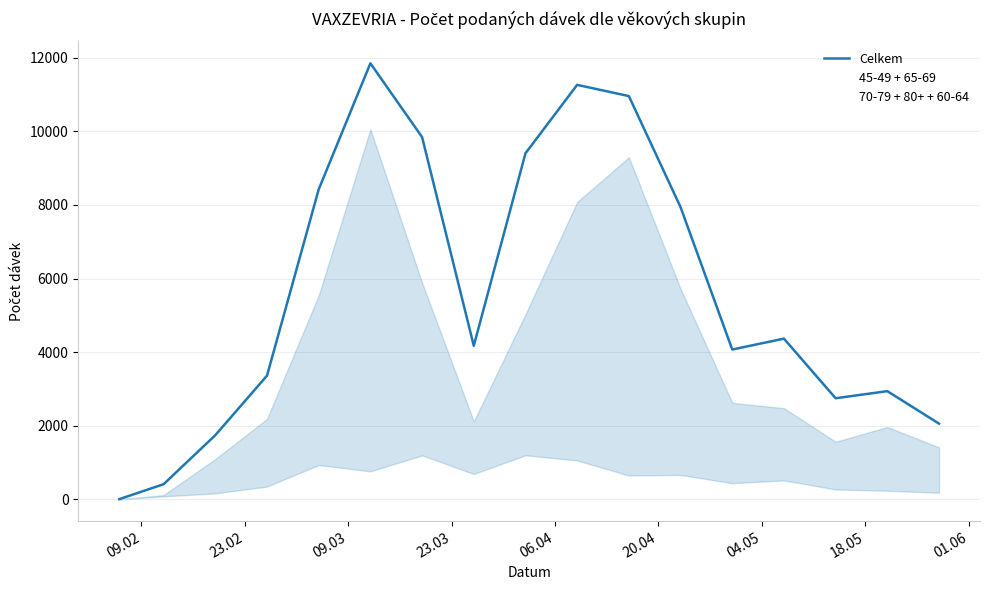

True or false: Celkem has more than 1 points higher than both neighbors.

True